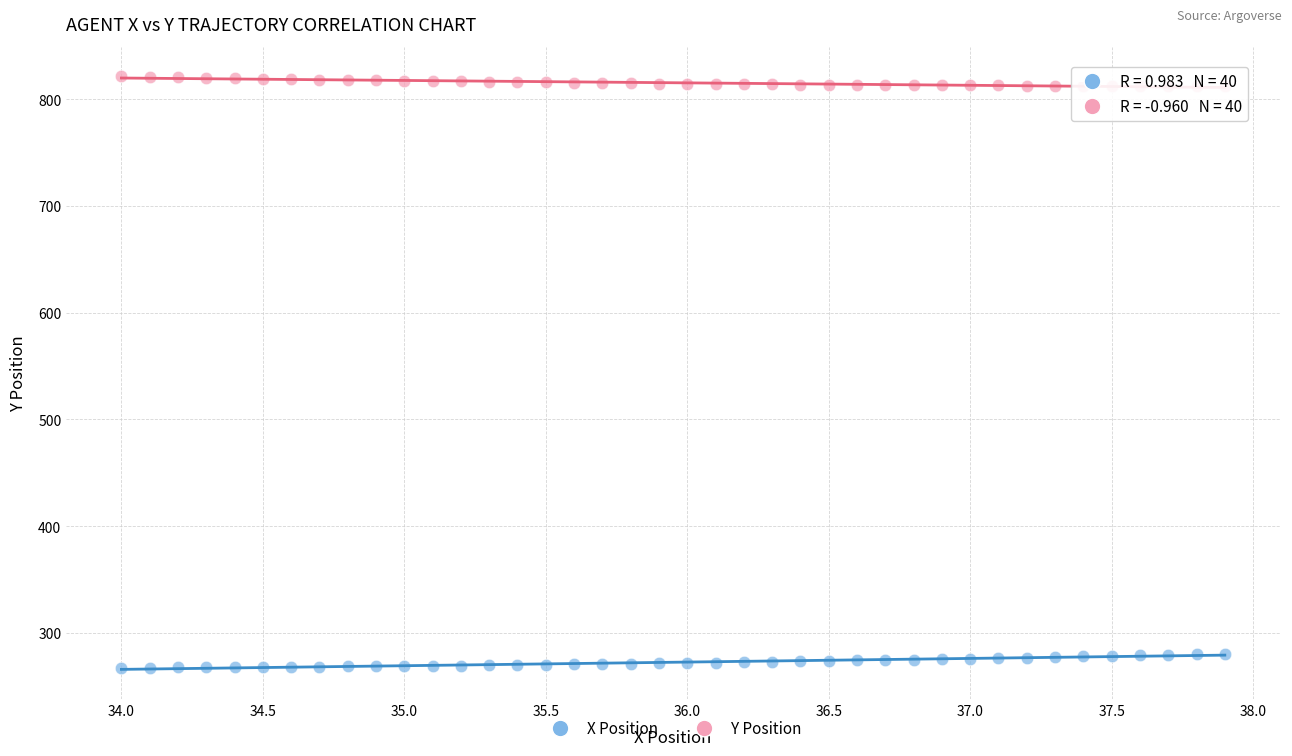

Across all data points, what is the range of Y values (max minus min)?

554.0